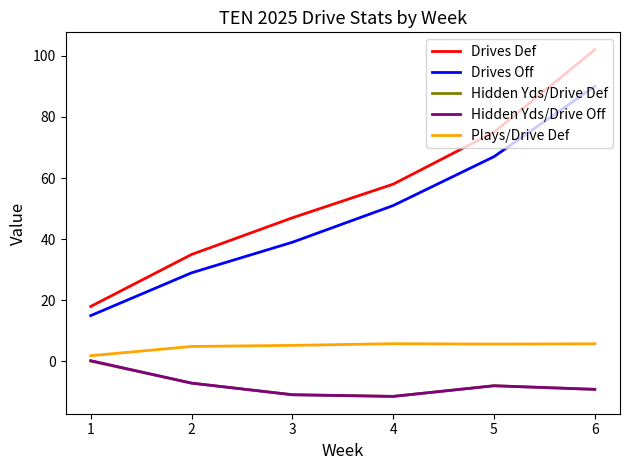

The value of Drives Def at 5 is 75.0. True or false?

True